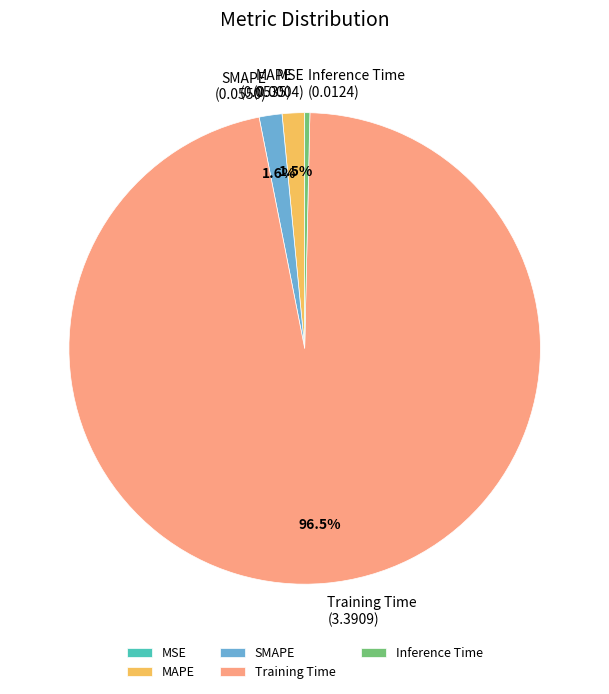

Which has a higher value, Training Time or Inference Time?

Training Time